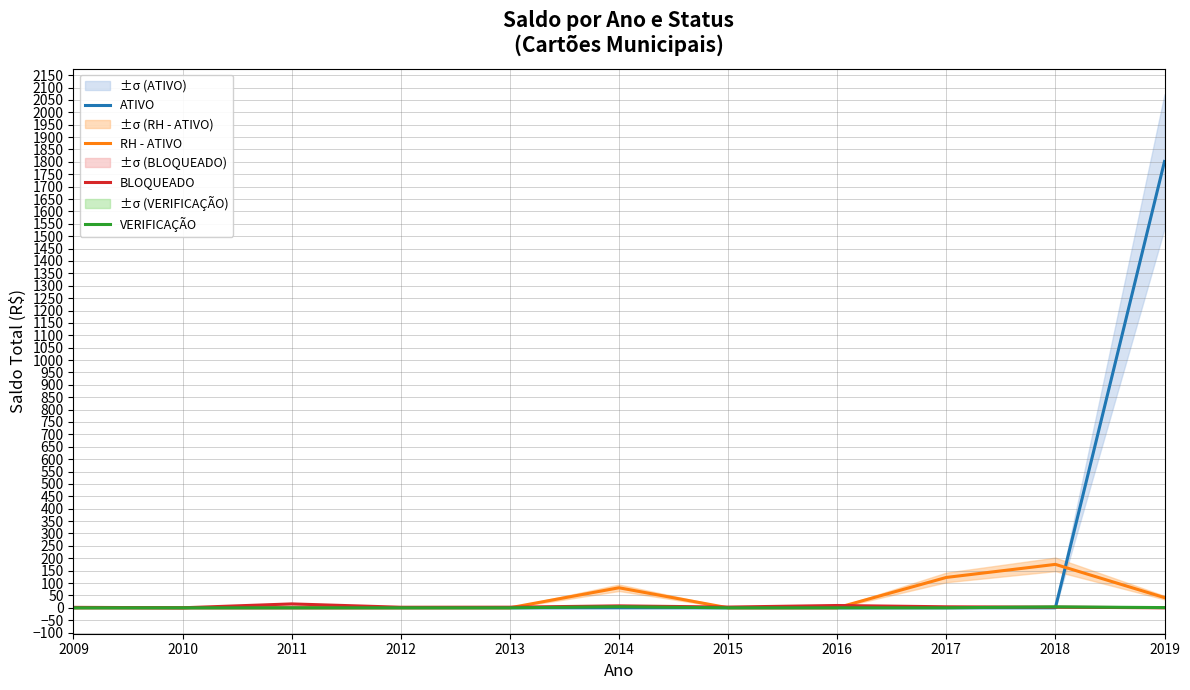

At which category is the sum across all series the highest?

2019